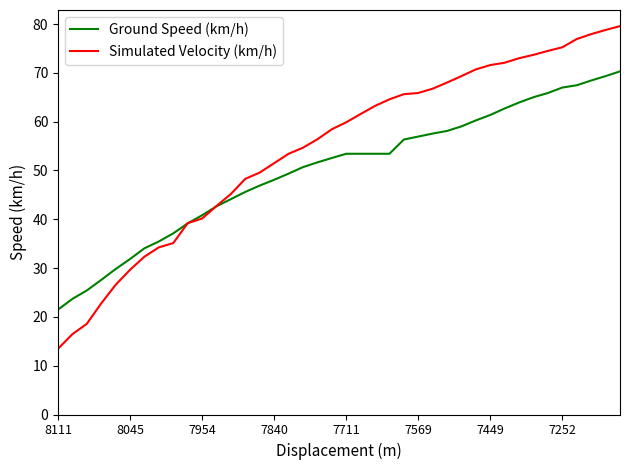

What is the difference between the maximum and second lowest values in the Simulated Velocity (km/h) series?

63.1